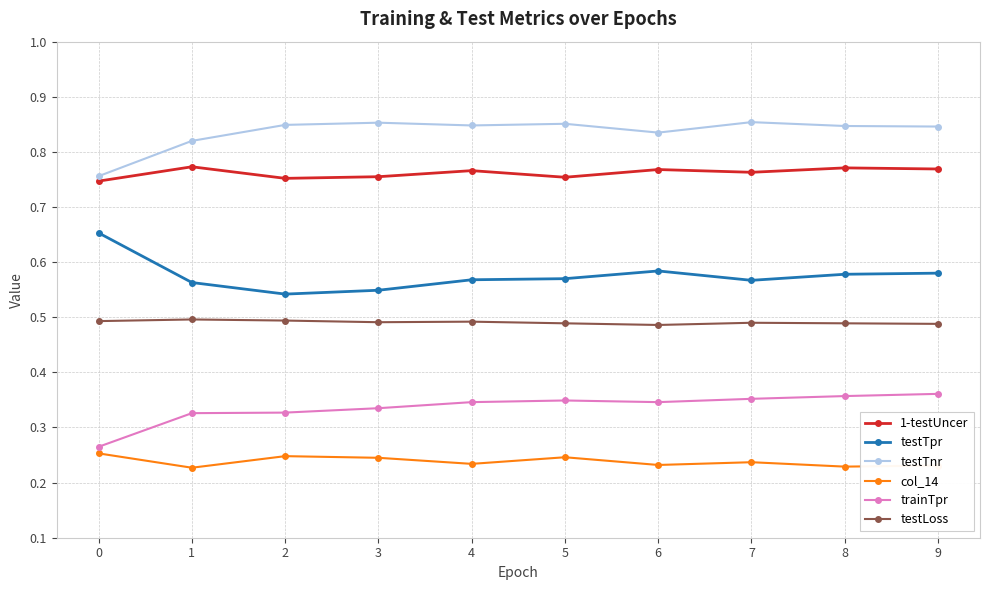

How many trainTpr values are between 0 and 1?

10